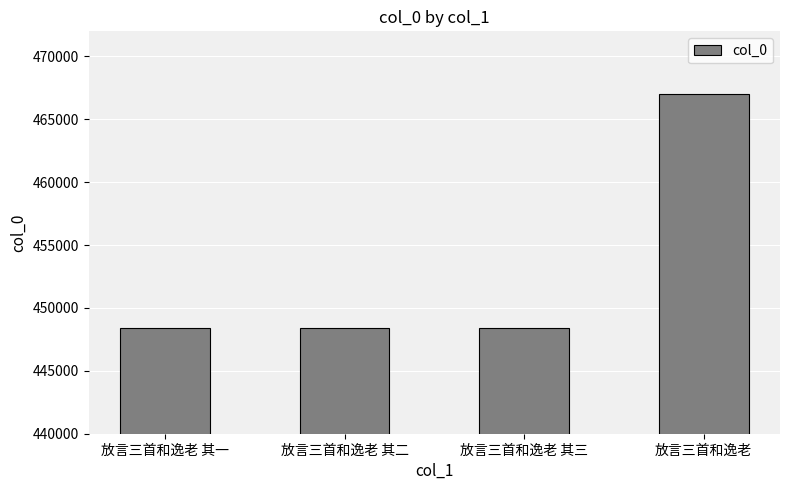

Does the chart contain any negative values?

No